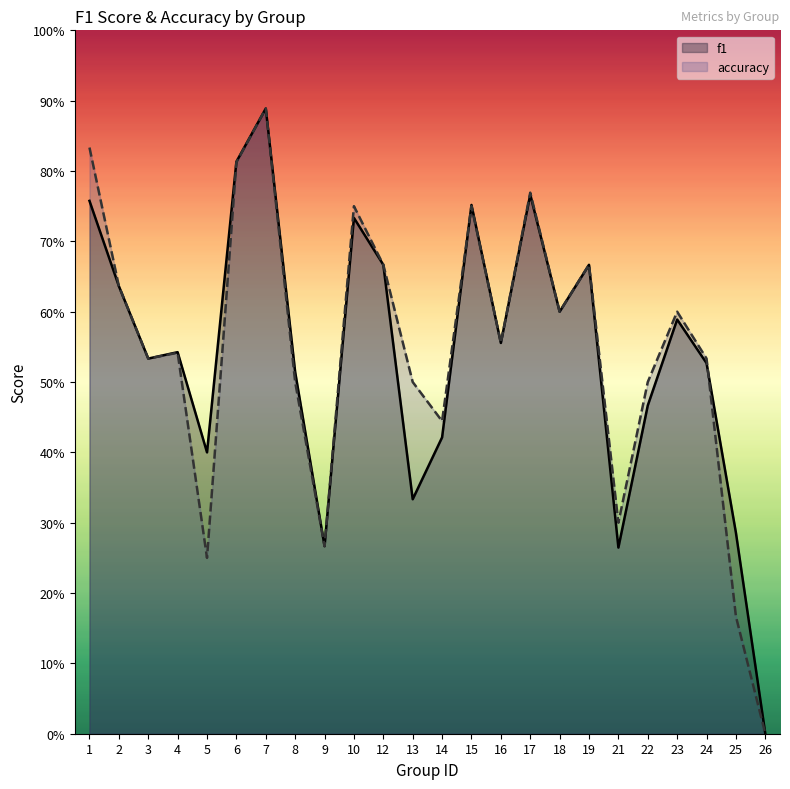

At which category does accuracy reach its first local peak?

4